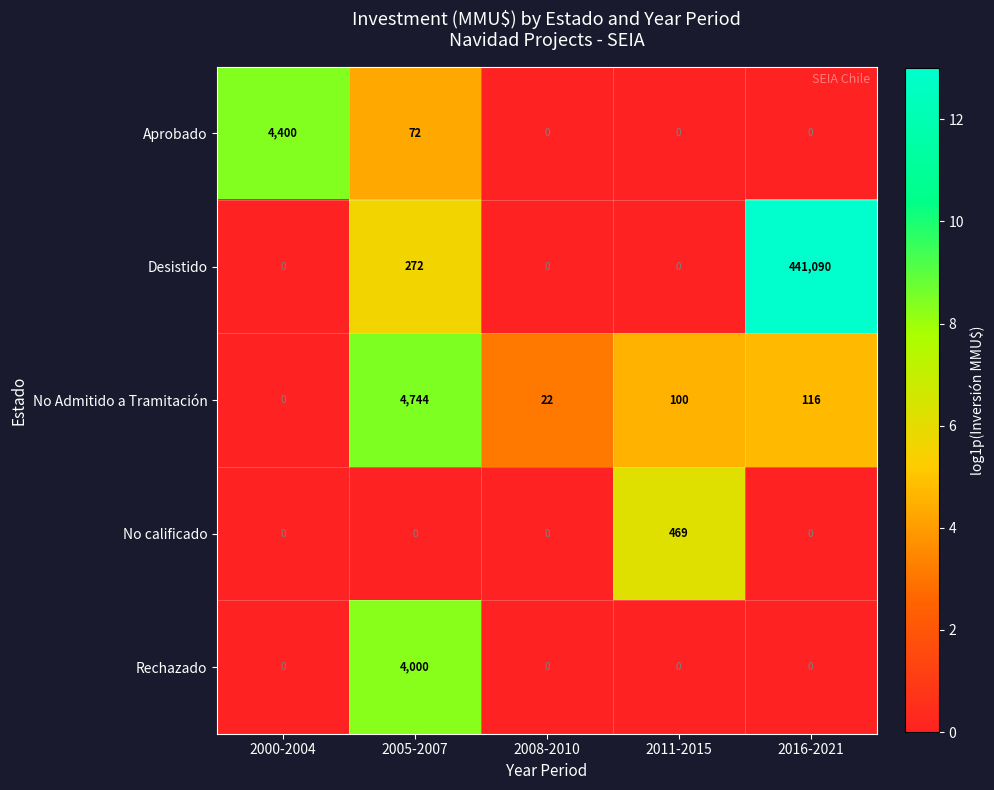

What is the difference between the highest and lowest values at 2016-2021?

441090